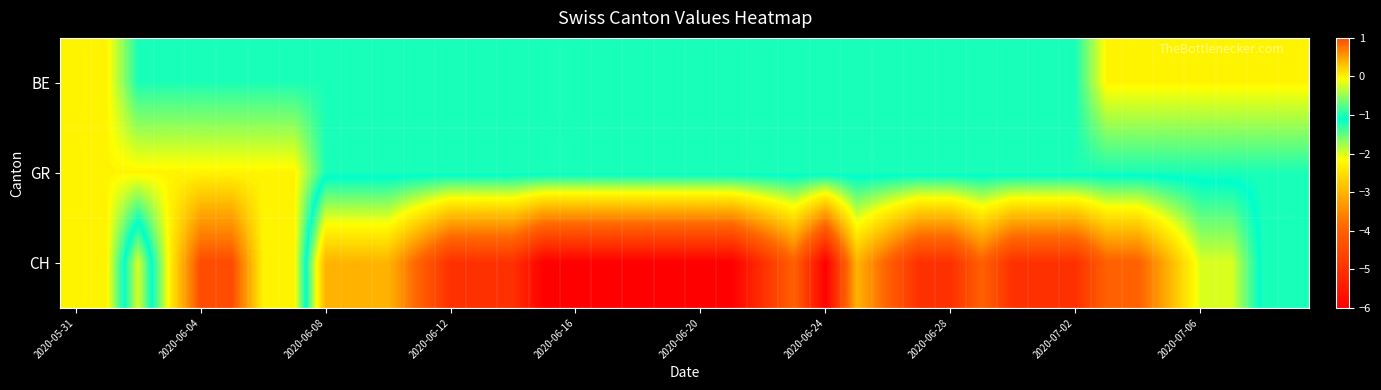

Reading right to left, transcribe all the data shown in this chart.

BE: 0	0	0	0	0	0	0	-1	-1	-1	-1	-1	-1	-1	-1	-1	-1	-1	-1	-1	-1	-1	-1	-1	-1	-1	-1	-1	-1	-1	-1	-1	-1	-1	-1	-1	-1	-1	0	0
GR: -1	-1	-1	-1	-1	-1	-1	-1	-1	-1	-1	-1	-1	-1	-1	-1	-1	-1	-1	-1	-1	-1	-1	-1	-1	-1	-1	-1	-1	-1	-1	-1	0	0	0	0	0	0	0	0
CH: -1	-1	-2	-2	-3	-4	-4	-5	-5	-5	-4	-5	-5	-4	-3	-6	-4	-5	-6	-6	-6	-6	-6	-6	-6	-5	-5	-5	-4	-3	-3	-3	0	0	1	1	0	-2	0	0